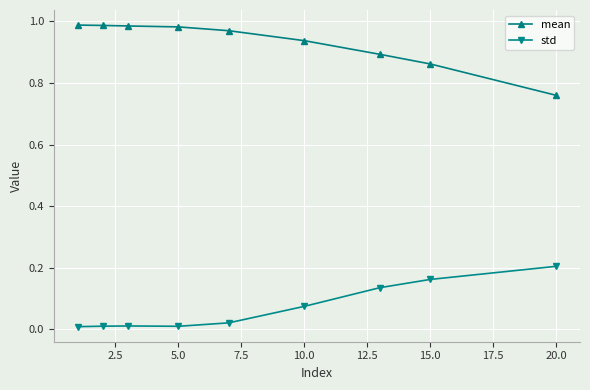

True or false: std and mean cross at least once.

False